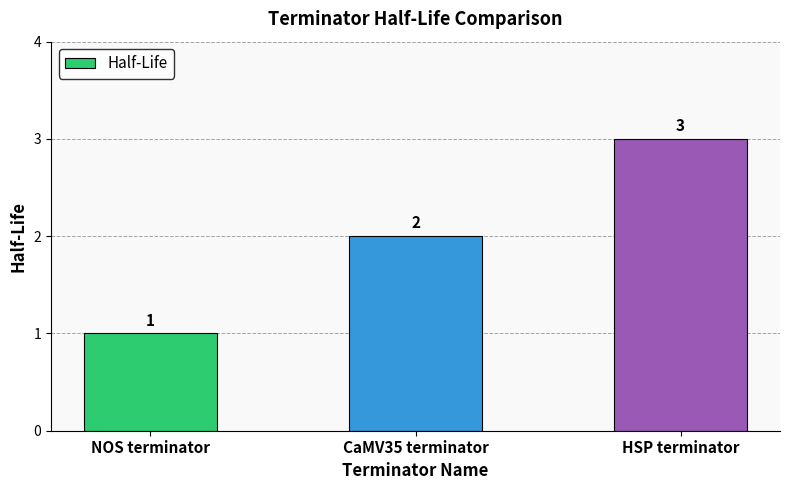

What is the label of the 1st bar from the right?

HSP terminator